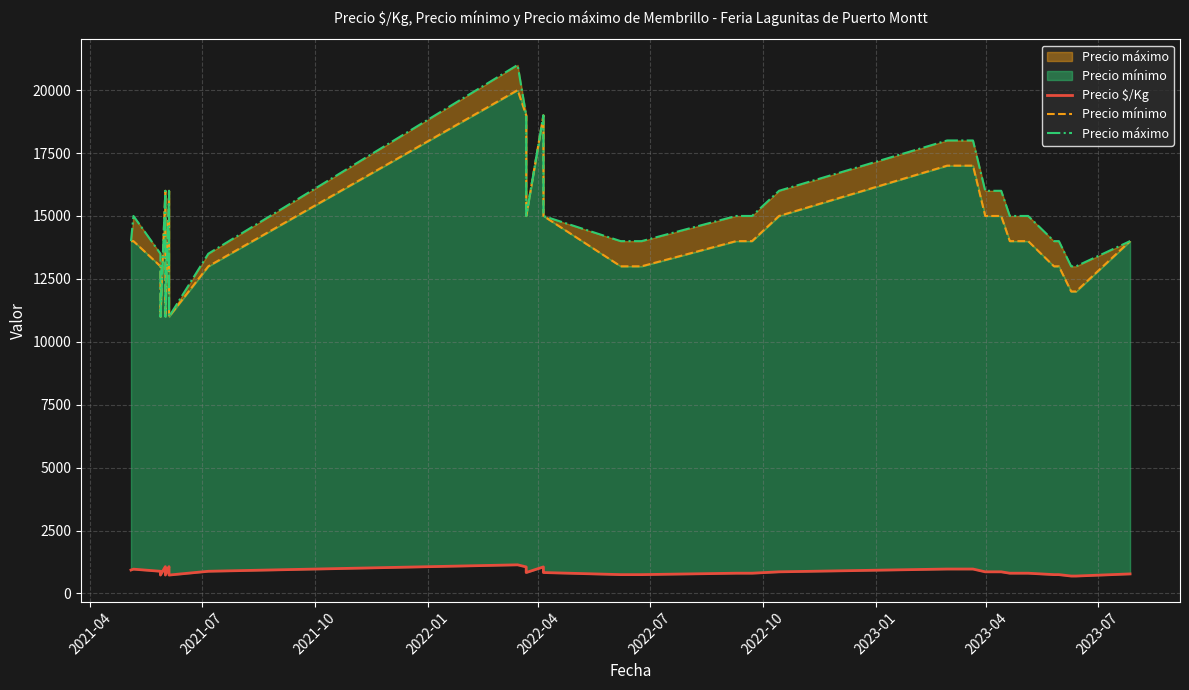

True or false: Precio $/Kg and Precio máximo cross at least once.

False